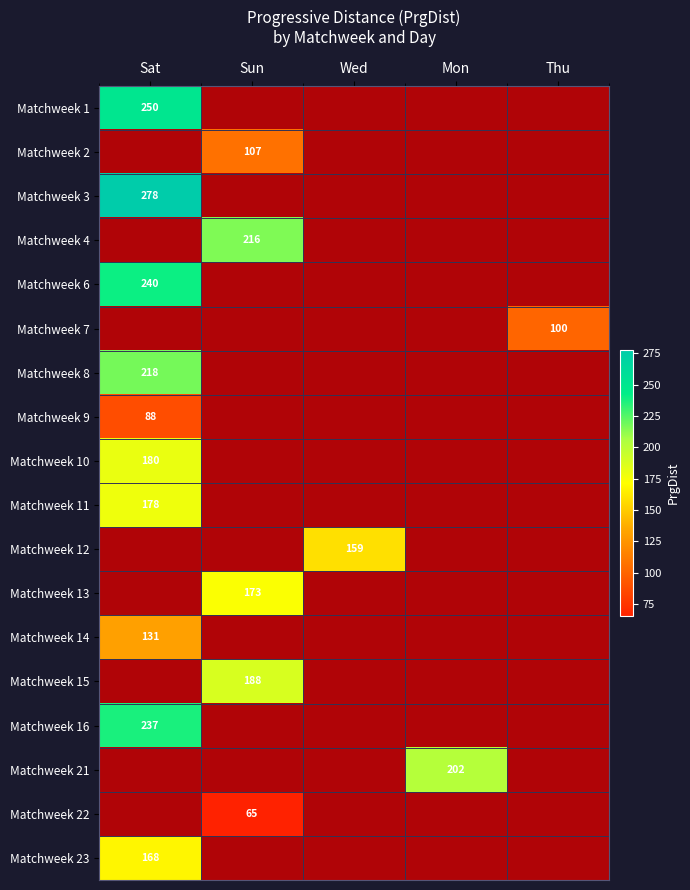

What is the highest value of the Matchweek 13 series?

173